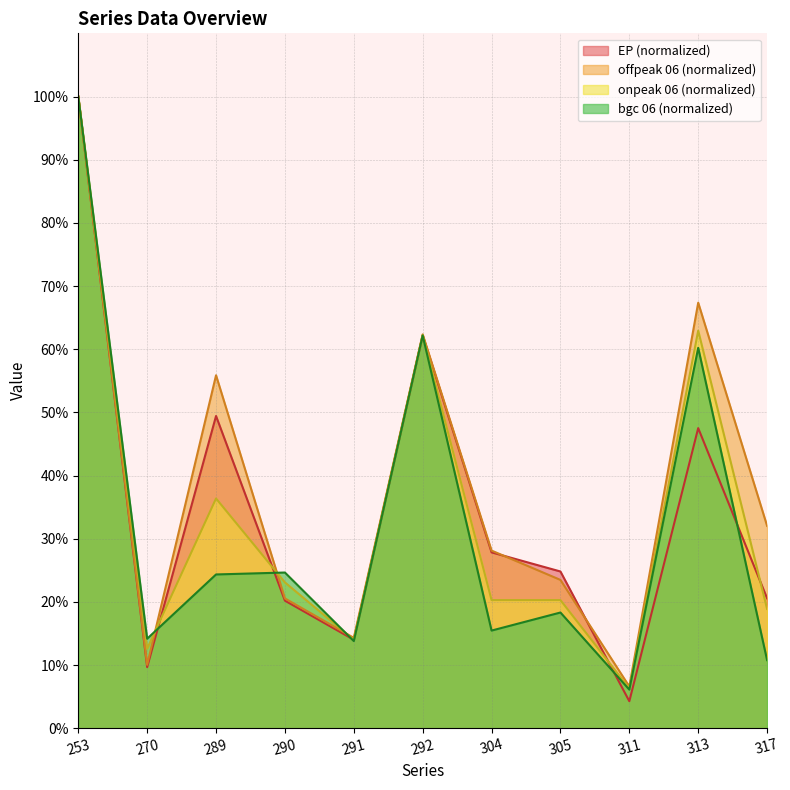

True or false: onpeak_06 and EP cross at least once.

True